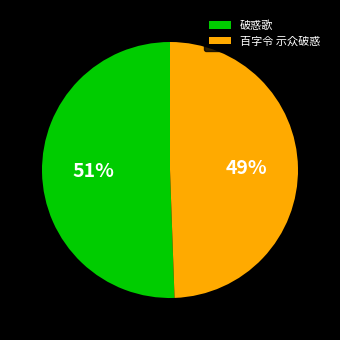

Is there any slice that represents more than half of the pie?

Yes